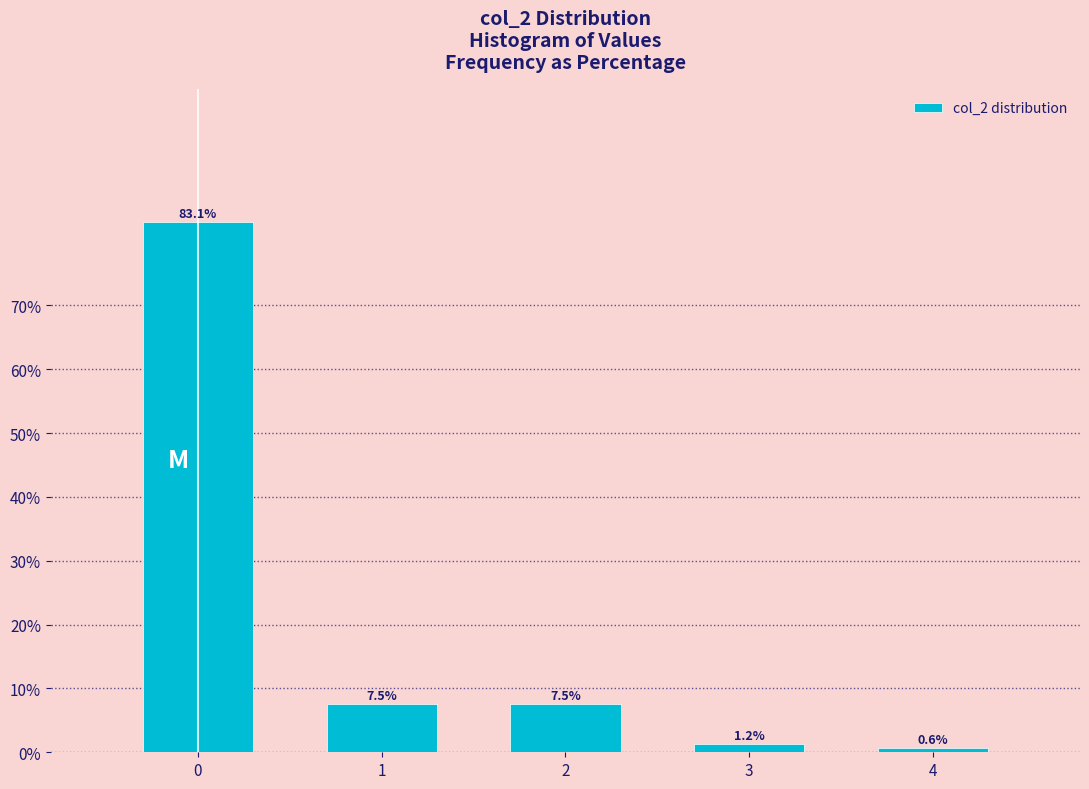

What is the difference between the maximum and second lowest values?

81.9